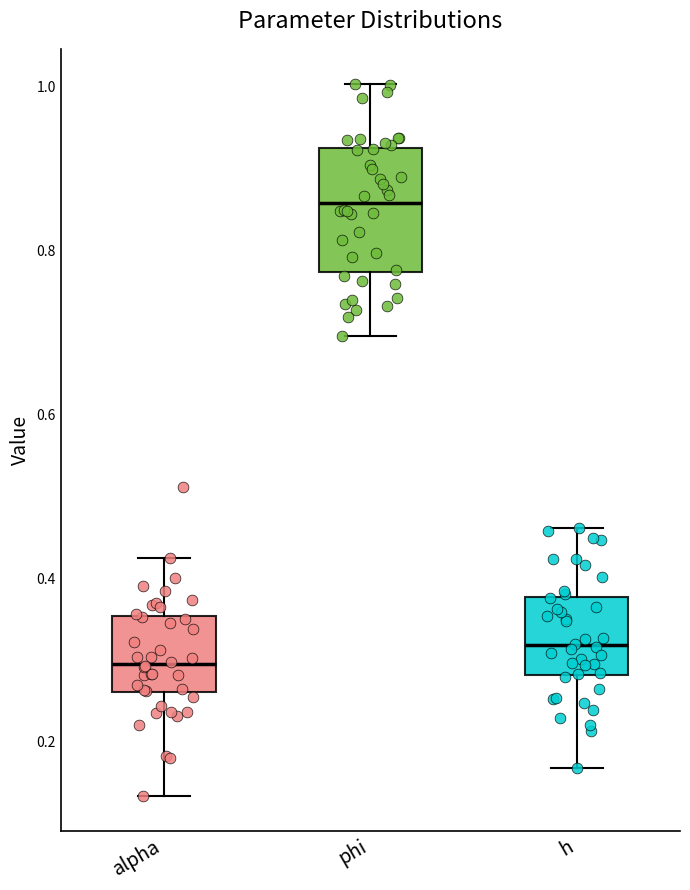

Reading left to right, read every box against the y-axis: the position of its median line, the range the box covers, and the ends of its whiskers. The values are not printed on the chart, so give them approximately, as read against the axis.

alpha: median 0.30, box 0.26 to 0.36, whiskers 0.14 to 0.42
phi: median 0.86, box 0.78 to 0.92, whiskers 0.70 to 1.00
h: median 0.32, box 0.28 to 0.38, whiskers 0.16 to 0.46